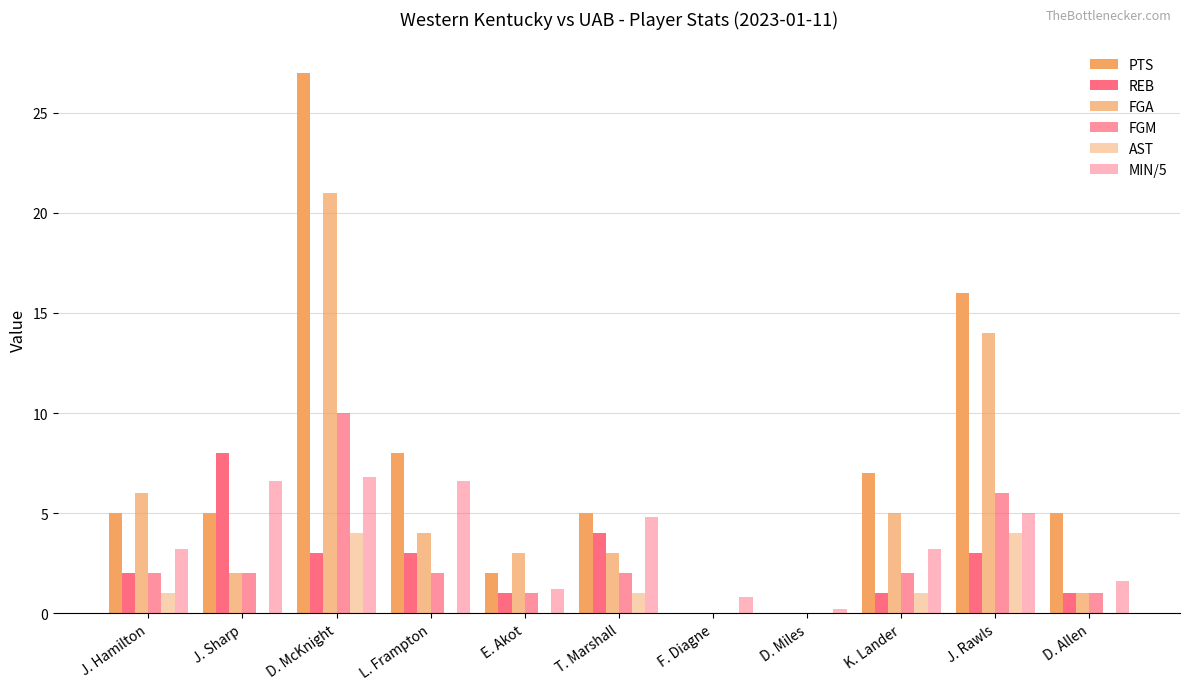

How many series are shown in this chart?

6